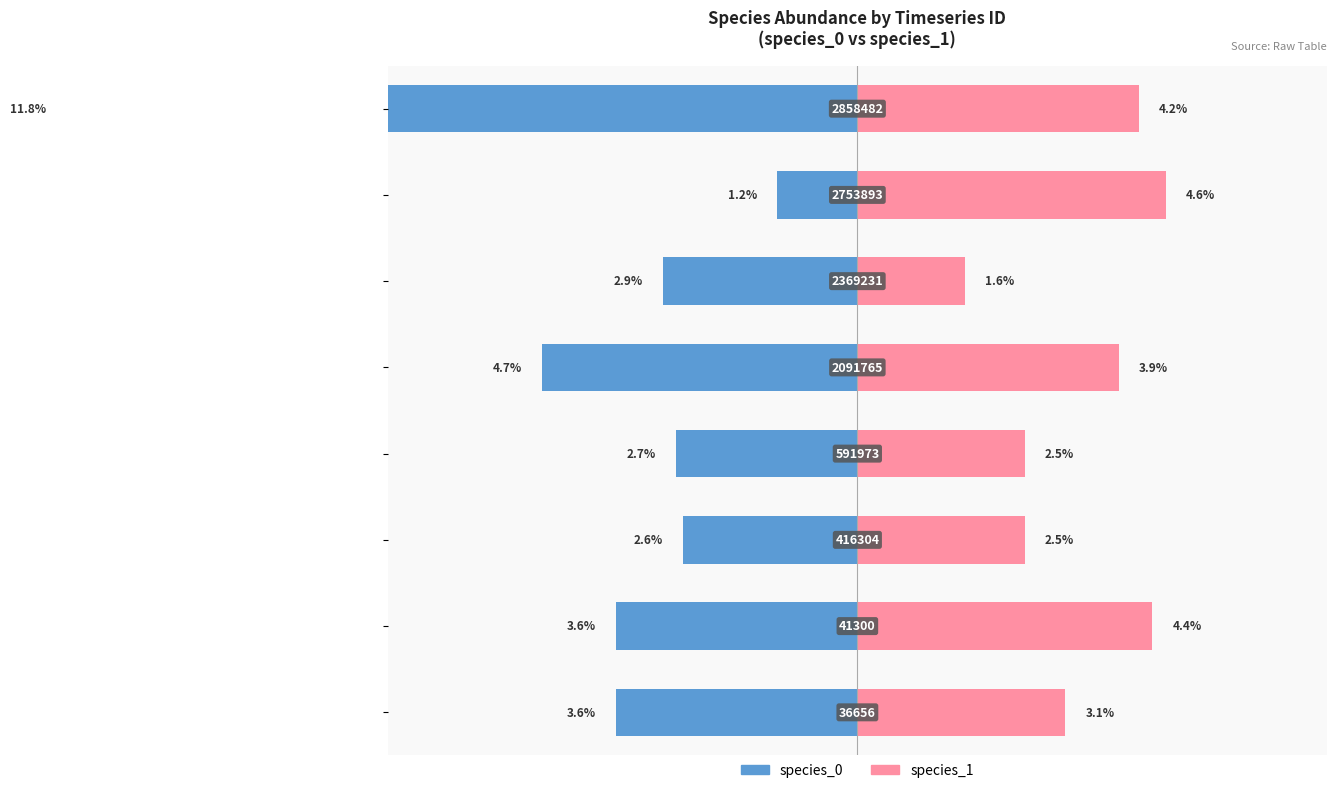

The species_0 series shows -4.5 at −4. True or false?

False